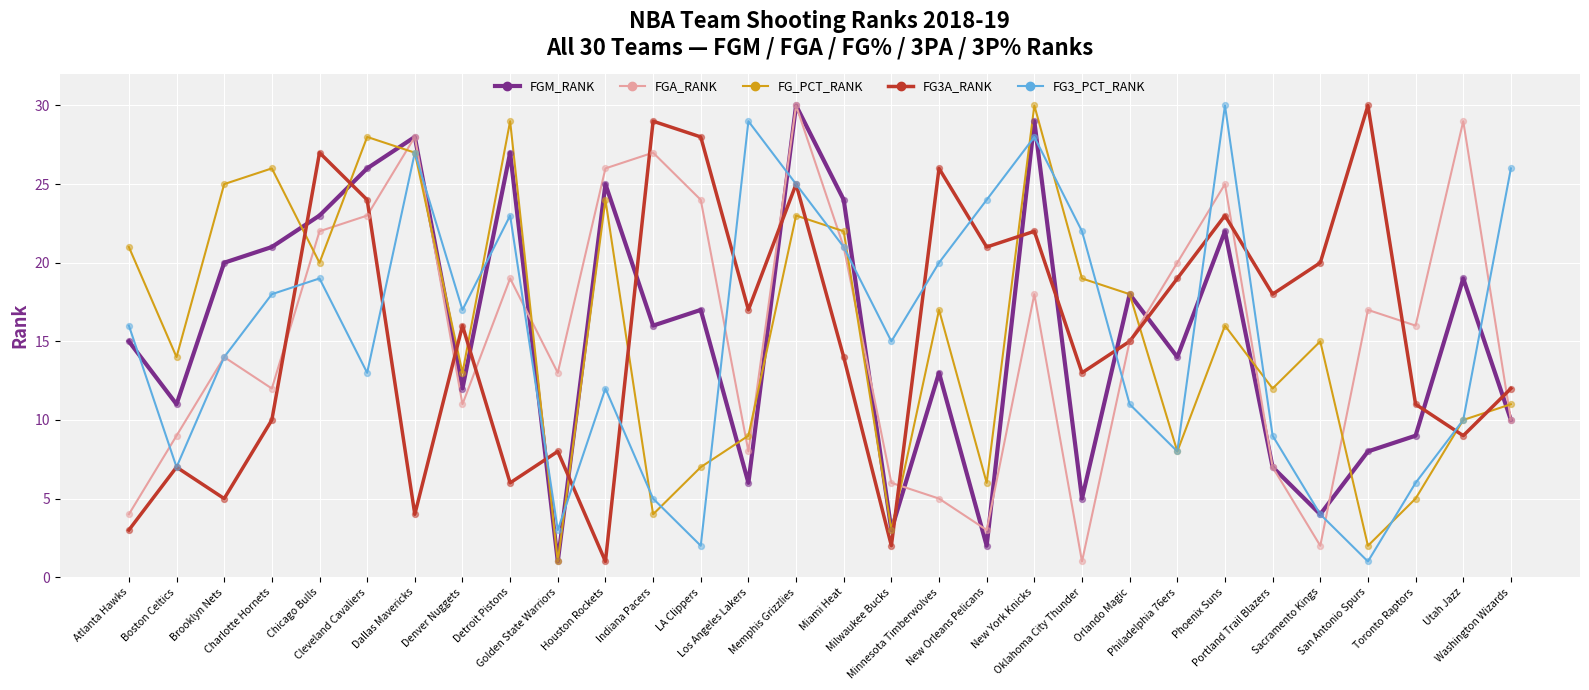

After their last crossing, which series has the higher values: FG3A_RANK or FGM_RANK?

FG3A_RANK